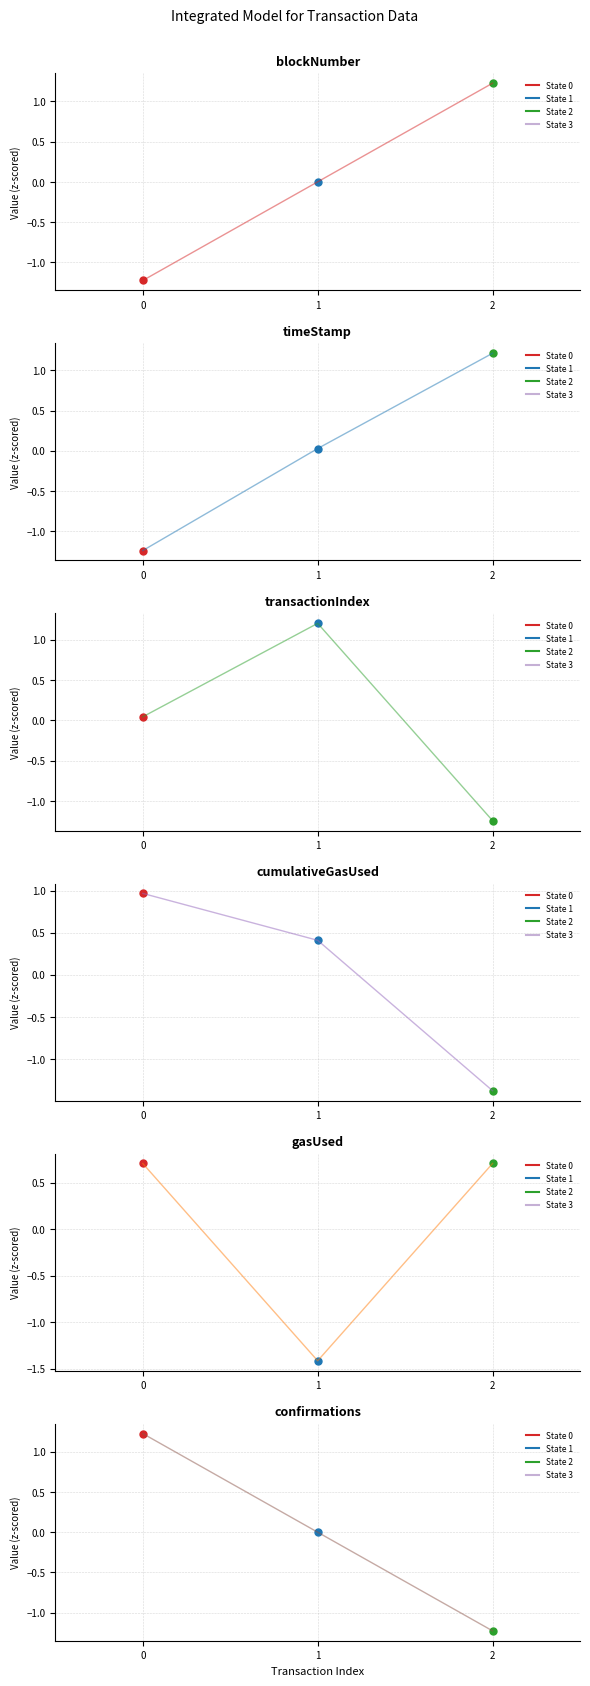

Which category has the highest value in the transactionIndex series?

1